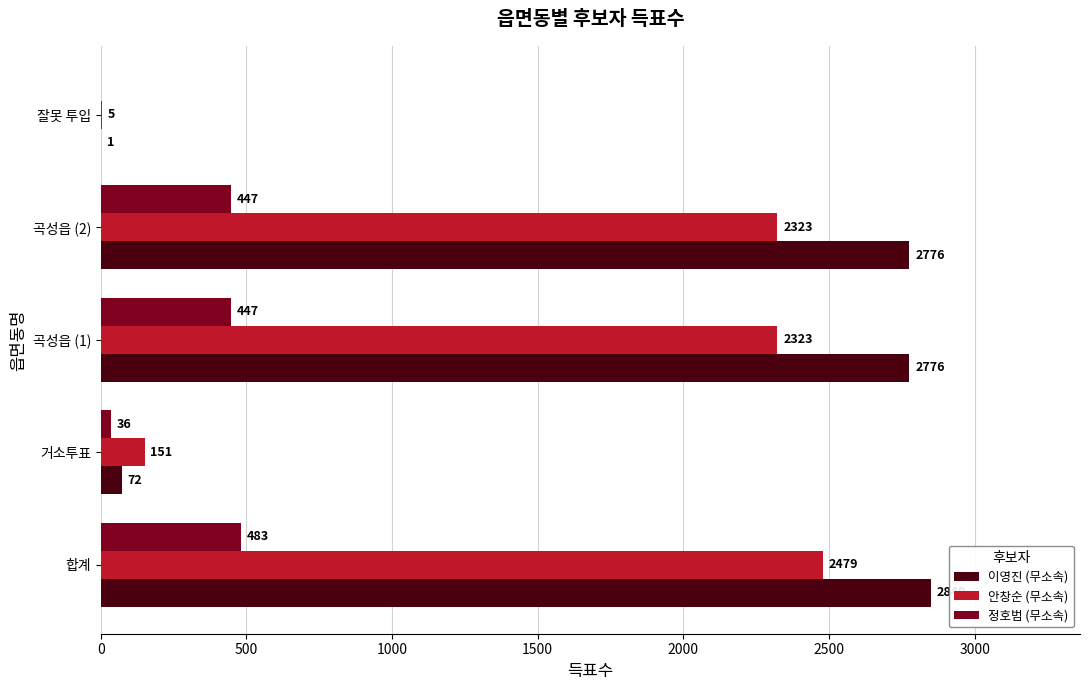

What is the sum of all 정호범 (무소속) values?

1413